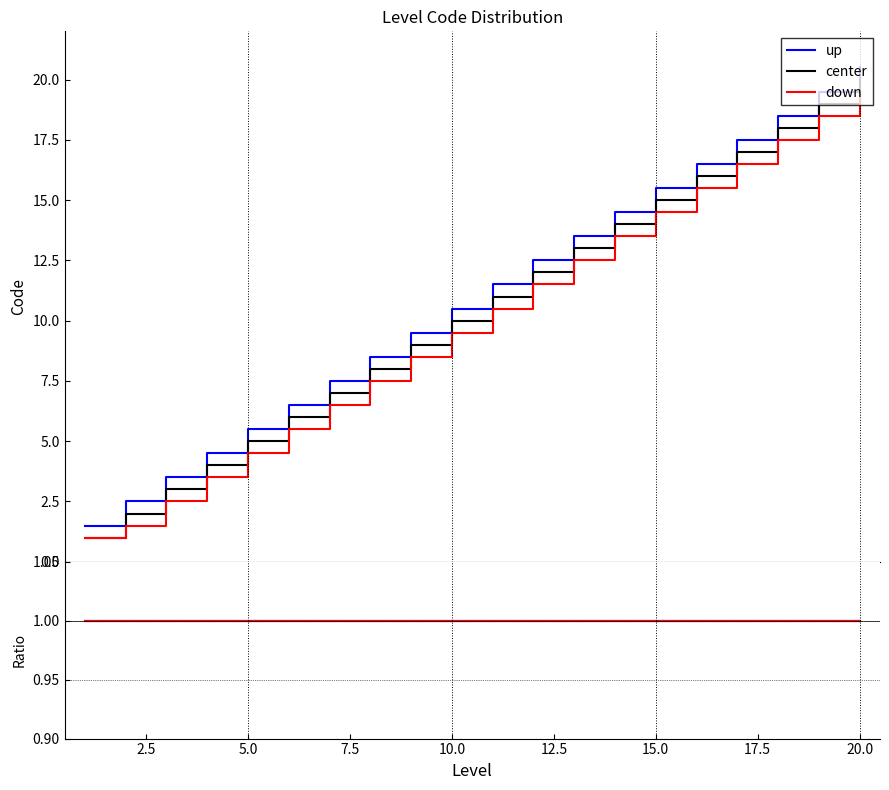

What are all the series names shown in the legend?

up, center, down